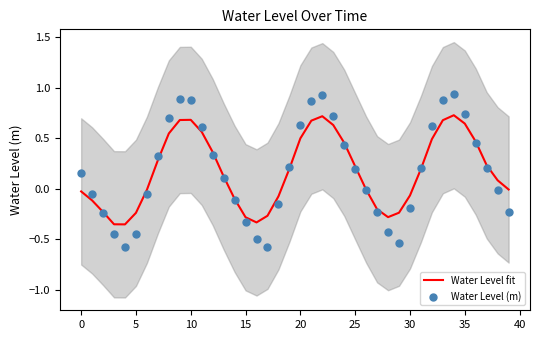

Which series contains the lowest Y value?

Water Level (m)